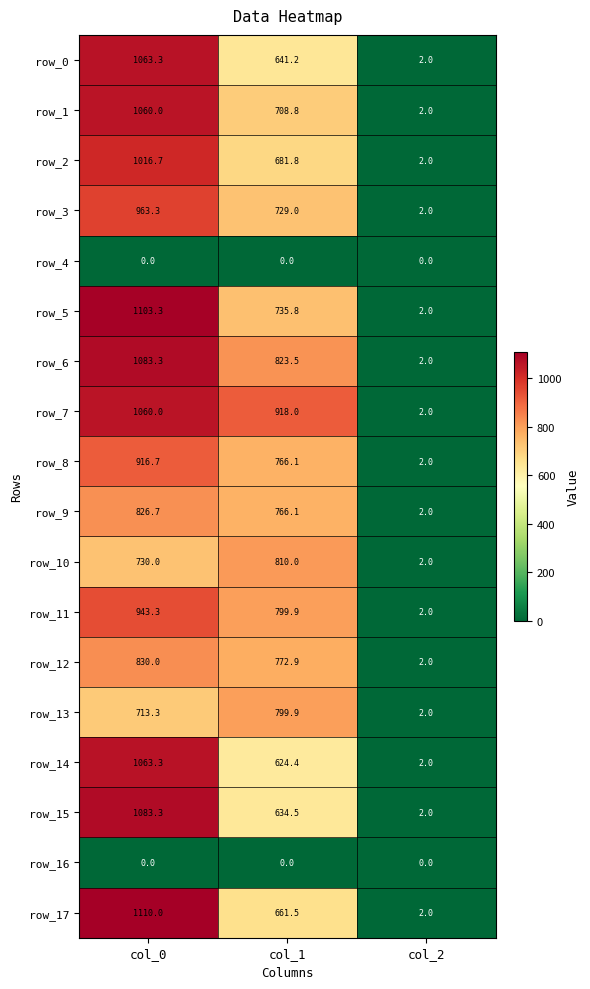

How many values in the row_1 series exceed 708?

2